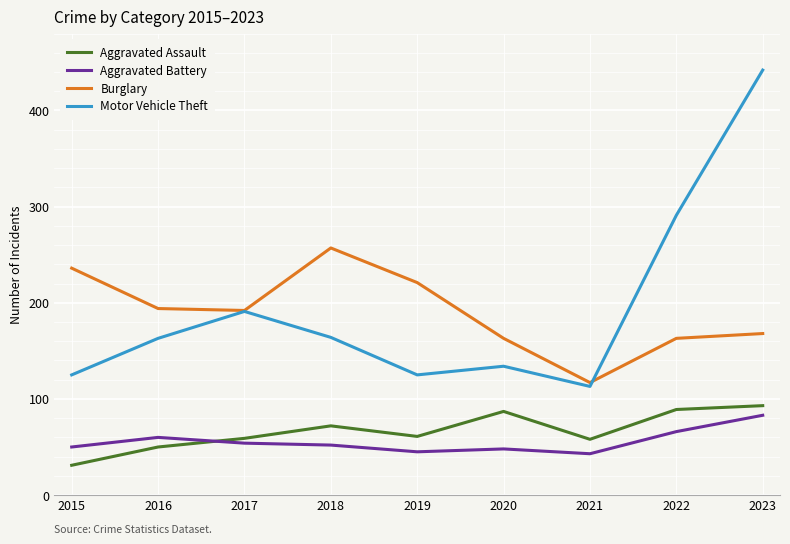

What is the maximum value for Aggravated Assault?

93